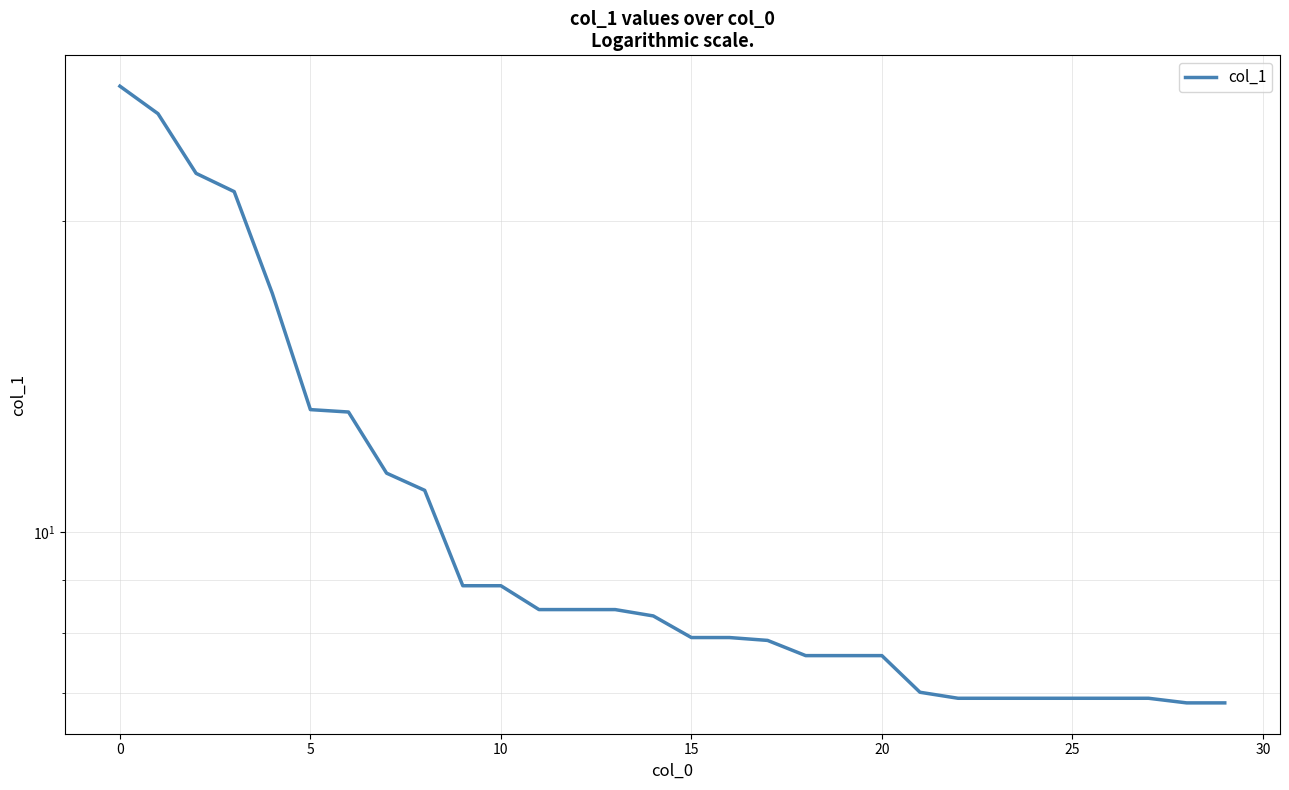

Count the number of values greater than 8.

15